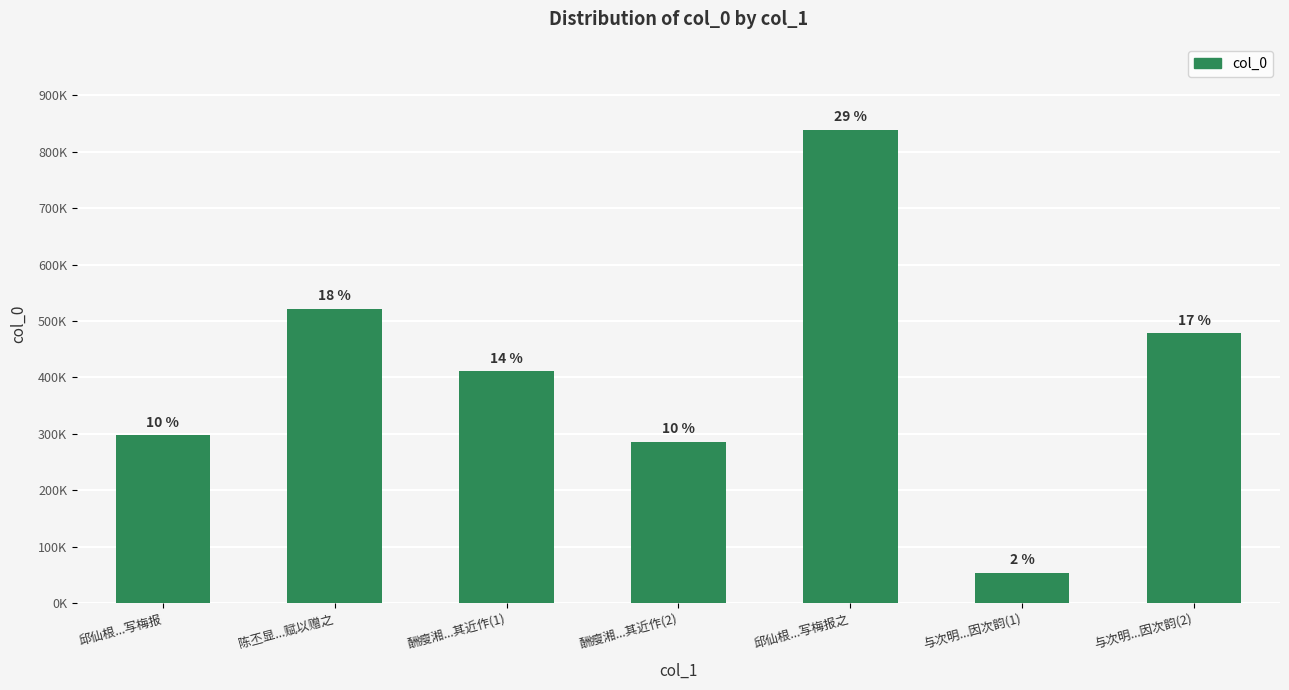

Reading left to right, extract all data points from this chart.

邱仙根...写梅报=297421	陈丕显...赋以赠之=522029	酬瘦湘...其近作(1)=410982	酬瘦湘...其近作(2)=285491	邱仙根...写梅报之=838704	与次明...因次韵(1)=54153	与次明...因次韵(2)=477895